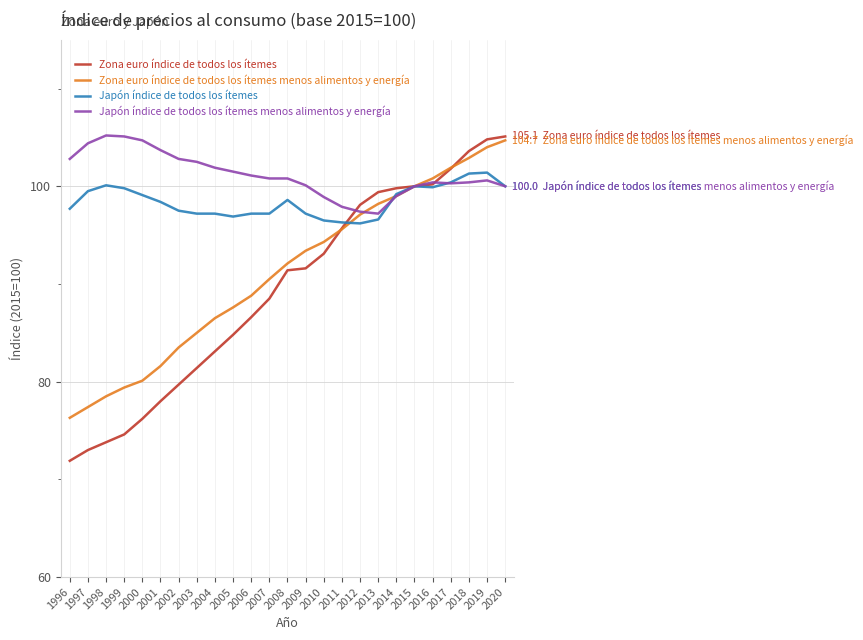

What are all the series names shown in the legend?

Zona euro índice de todos los ítemes, Zona euro índice de todos los ítemes menos alimentos y energía, Japón índice de todos los ítemes, Japón índice de todos los ítemes menos alimentos y energía